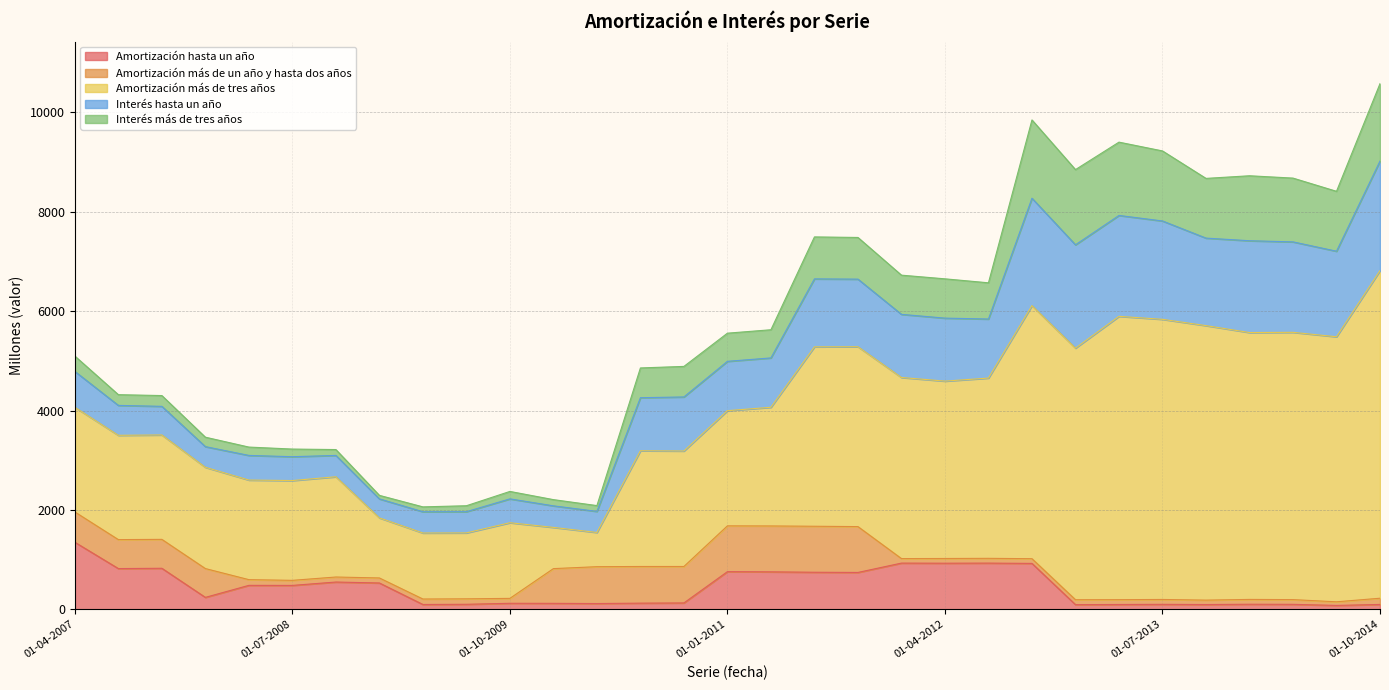

At which category does Amortización hasta un año reach its first local valley?

01-07-2007